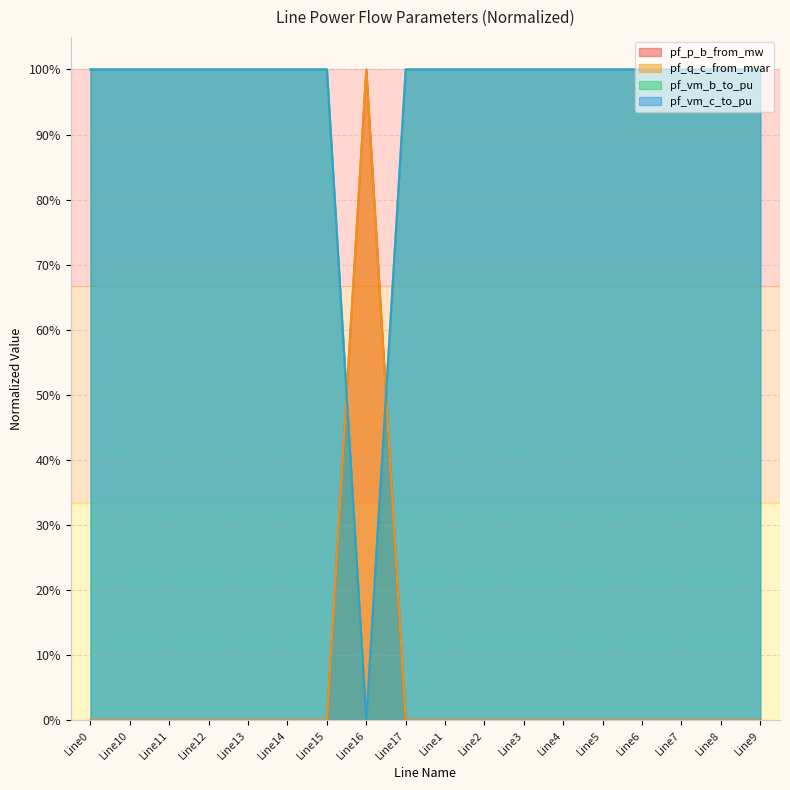

Rank the series by their maximum value, from lowest to highest.

pf_p_b_from_mw, pf_q_c_from_mvar, pf_vm_b_to_pu, pf_vm_c_to_pu